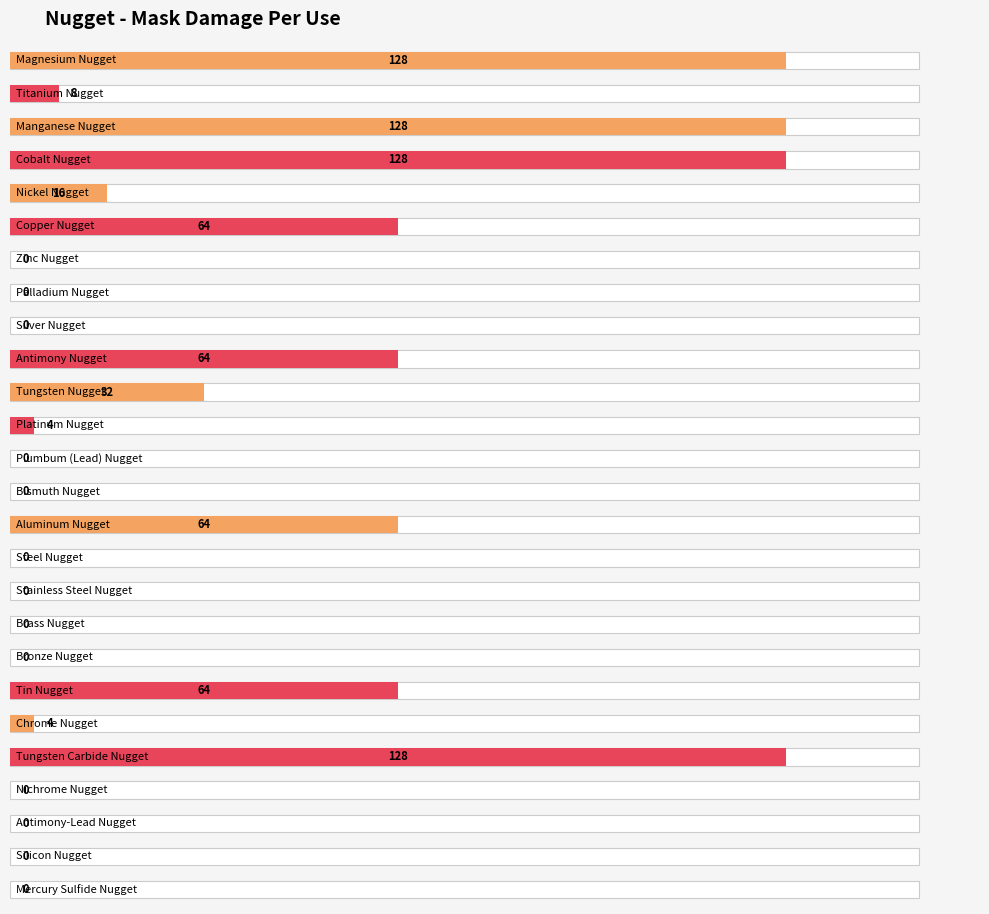

List the labels in order of value, smallest first.

Zinc Nugget, Palladium Nugget, Silver Nugget, Plumbum (Lead) Nugget, Bismuth Nugget, Steel Nugget, Stainless Steel Nugget, Brass Nugget, Bronze Nugget, Nichrome Nugget, Antimony-Lead Nugget, Silicon Nugget, Mercury Sulfide Nugget, Platinum Nugget, Chrome Nugget, Titanium Nugget, Nickel Nugget, Tungsten Nugget, Copper Nugget, Antimony Nugget, Aluminum Nugget, Tin Nugget, Magnesium Nugget, Manganese Nugget, Cobalt Nugget, Tungsten Carbide Nugget